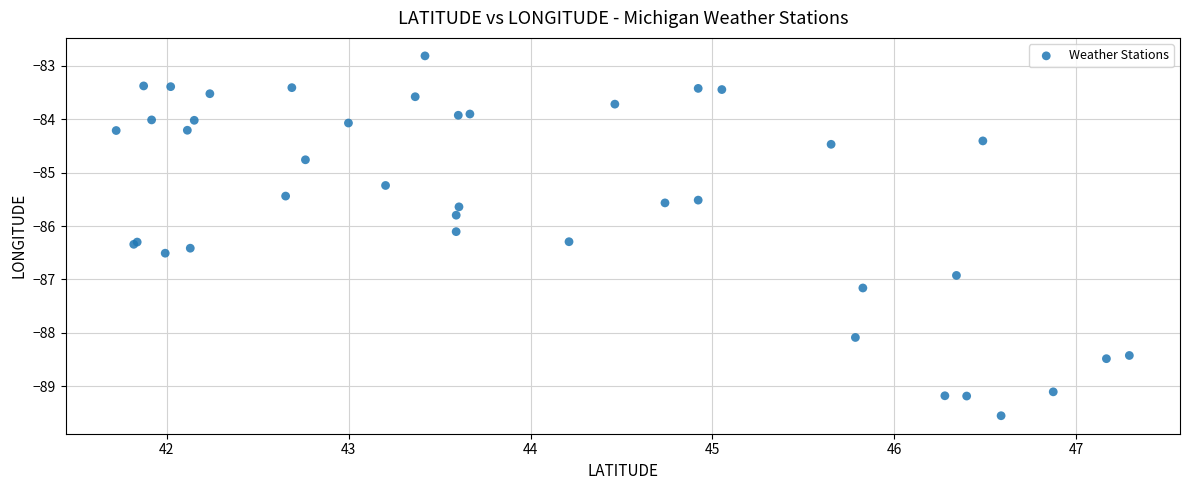

What Y value in the scatter plot is closest to -86?

-86.1